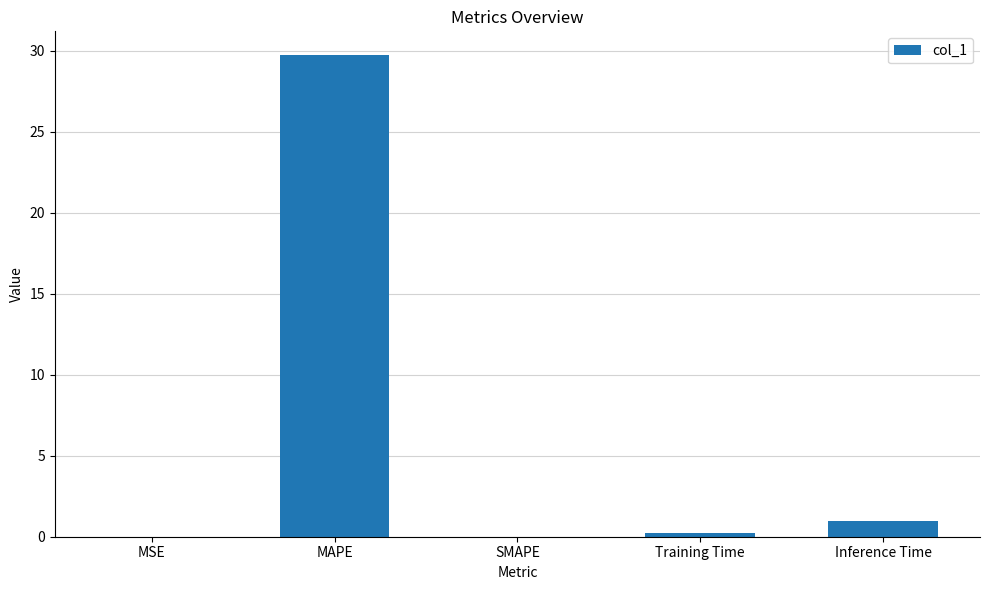

Which has a higher value, Inference Time or MSE?

Inference Time